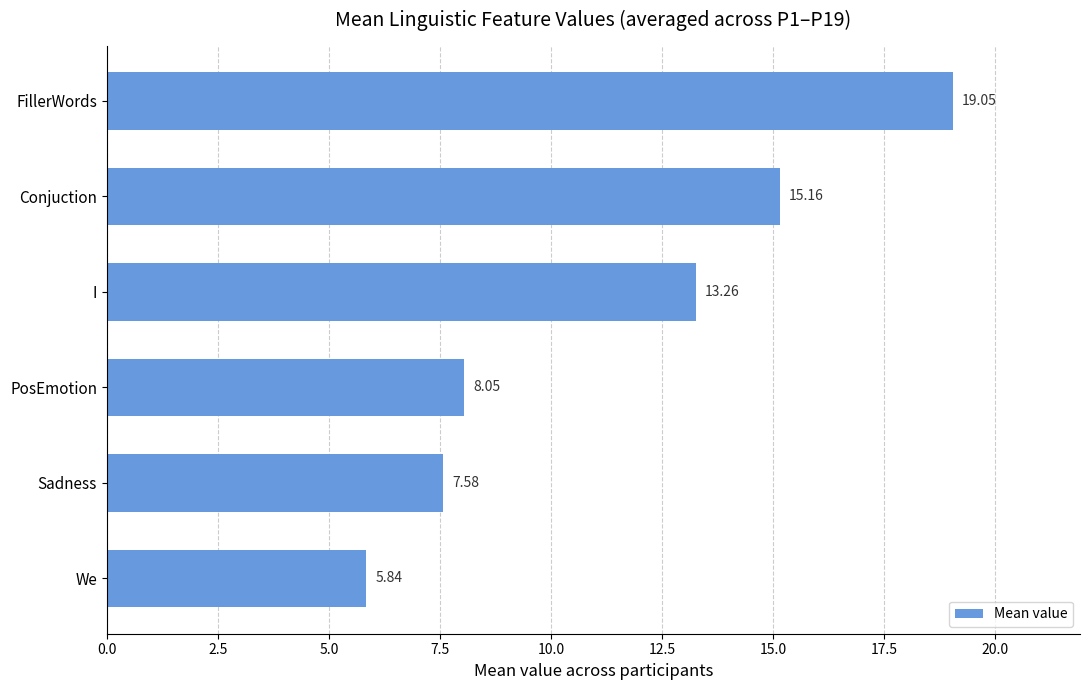

What is the sum of all values?

68.9